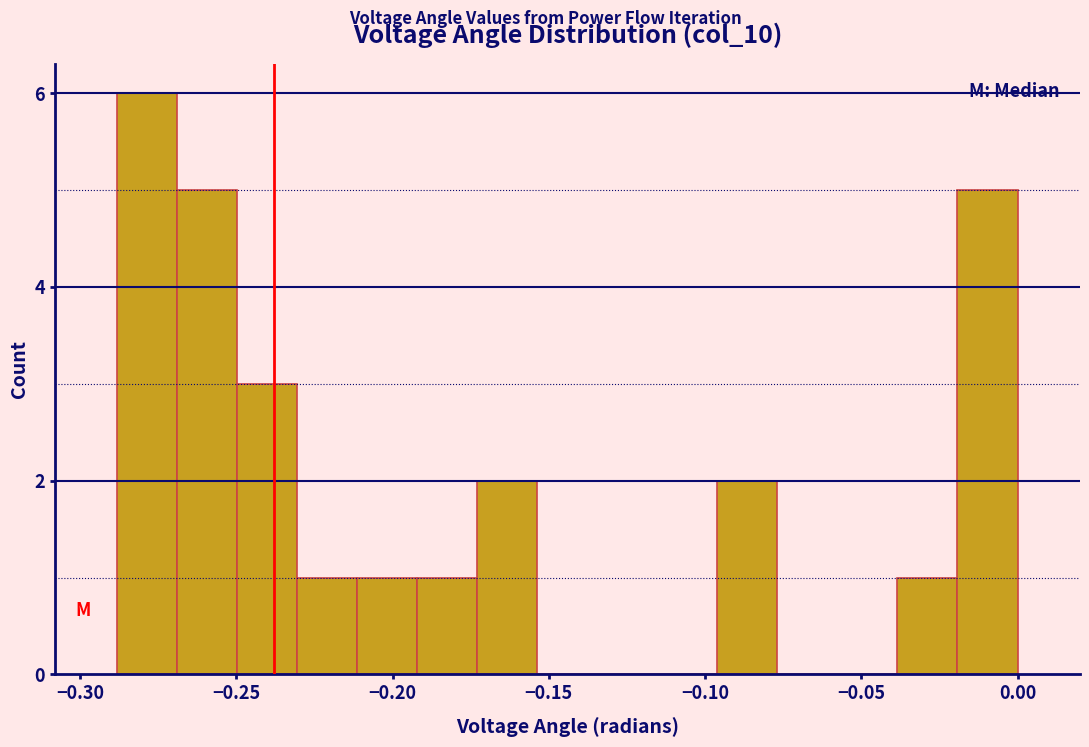

Around what value on the x-axis is the tallest bar? Give the approximate position of its centre, as read against the axis.

-0.280